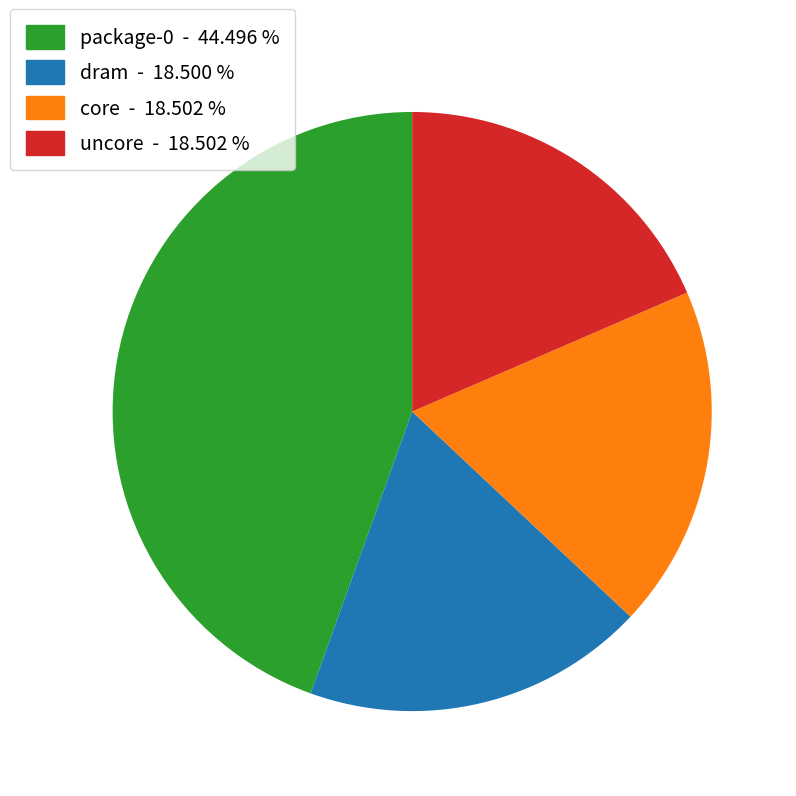

True or false: core accounts for 10% of the total.

False